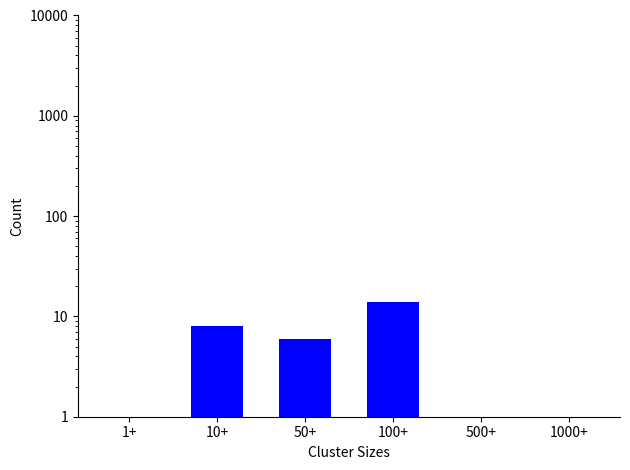

What is the difference between the second highest and second lowest values?

7